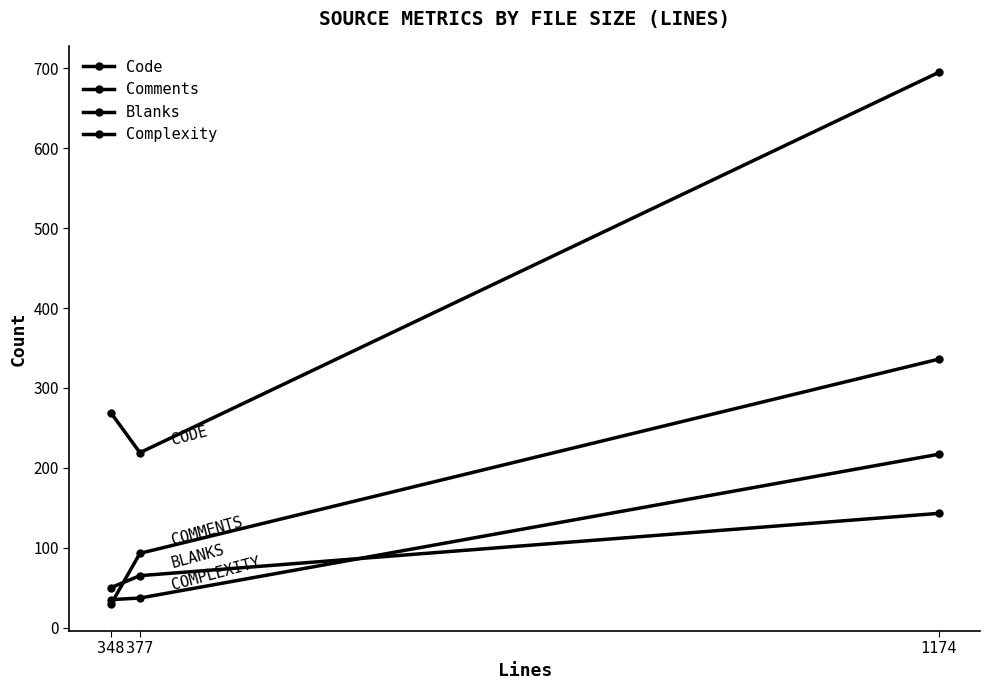

Count the number of data series in this chart.

4